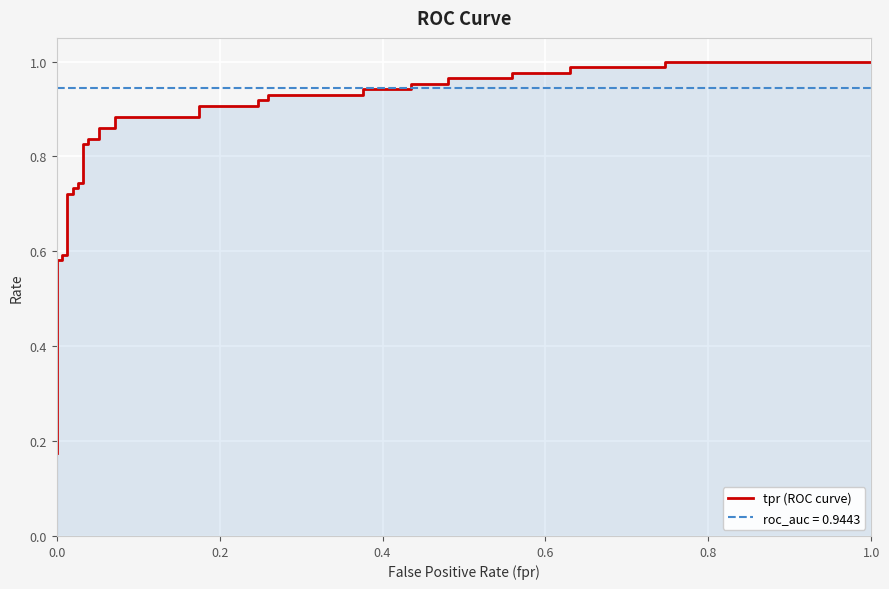

The value at 0.0 is 0.2. True or false?

False